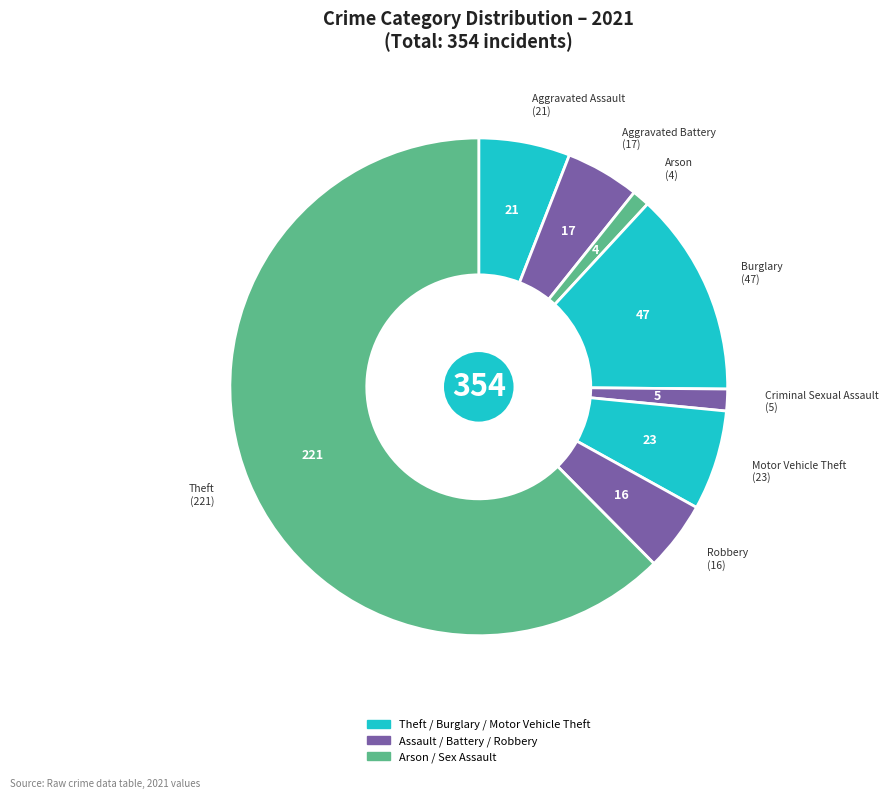

Count the number of slices in the pie.

8